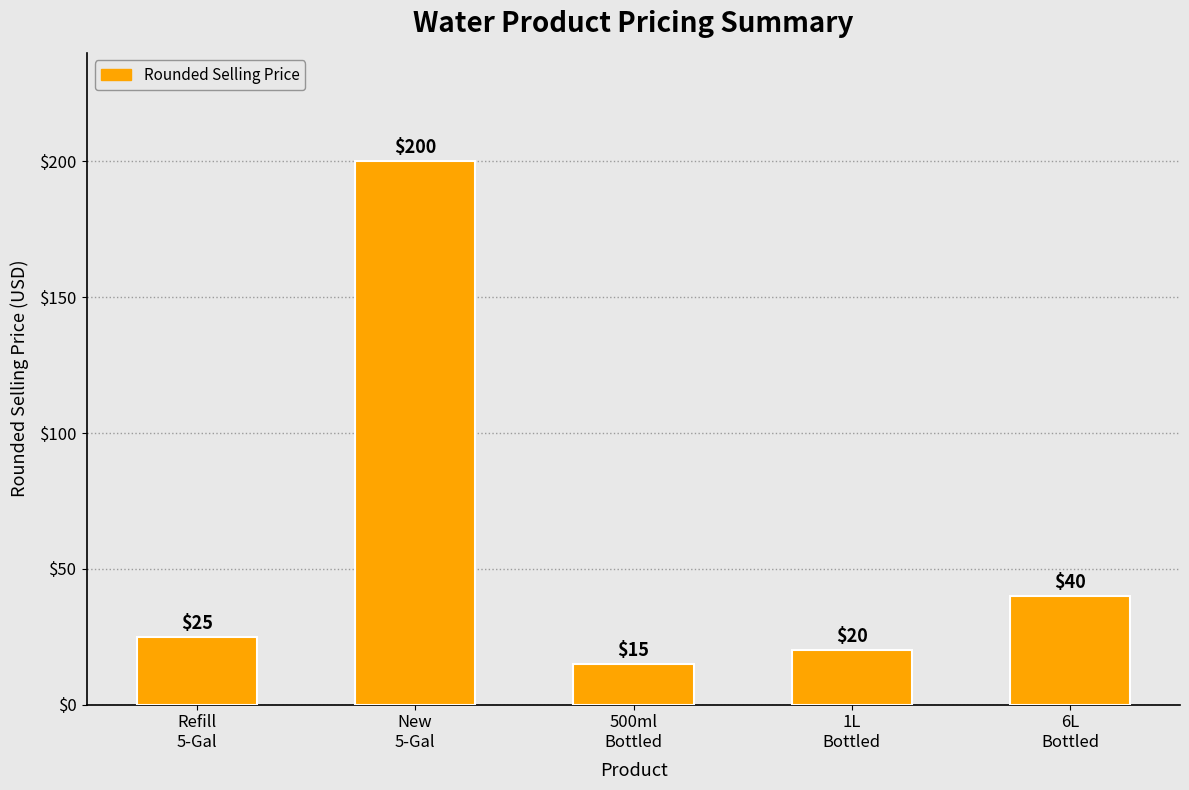

What is the difference between the second highest and second lowest values?

20